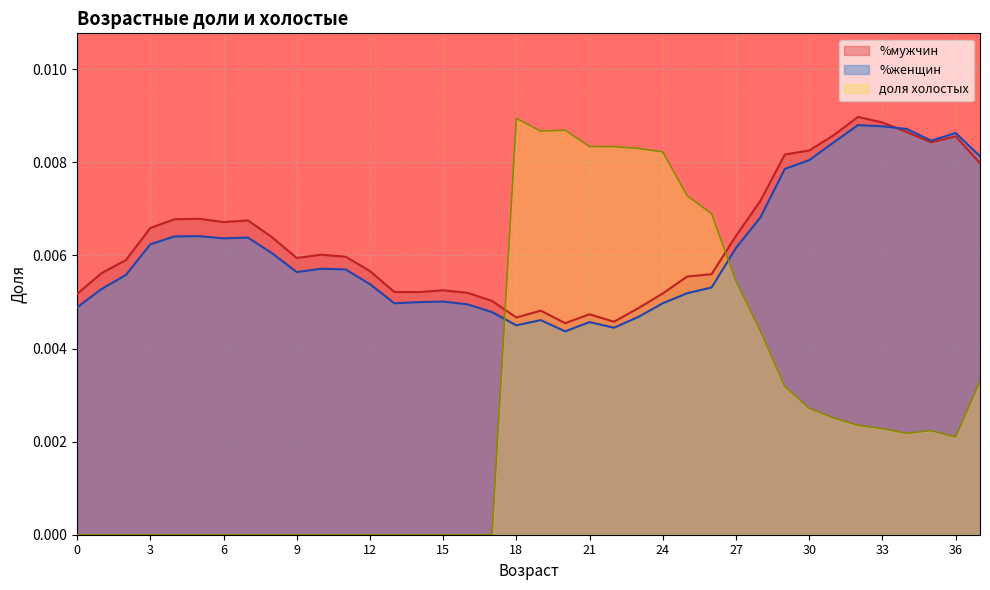

Is the value of %мужчин at 31 greater than the value of доля холостых at 32?

Yes